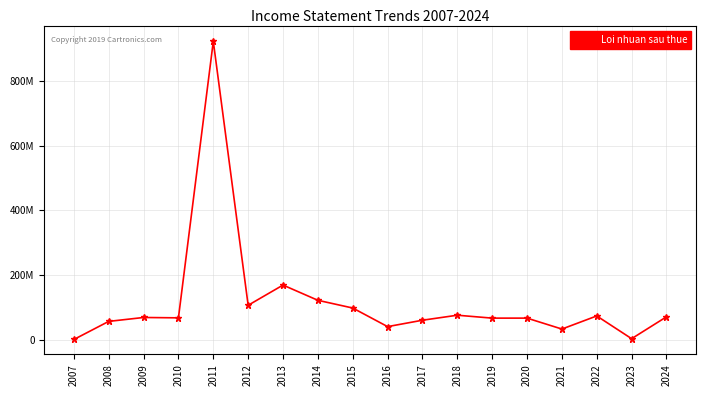

Reading right to left, list all the values displayed in this chart.

2024=70335514	2023=2670479	2022=73028903	2021=32482427	2020=66278730	2019=66258133	2018=75269821	2017=59779772	2016=39996892	2015=97499593	2014=121407499	2013=168516567	2012=106008651	2011=922335581	2010=67145256	2009=68267647	2008=56178480	2007=175591